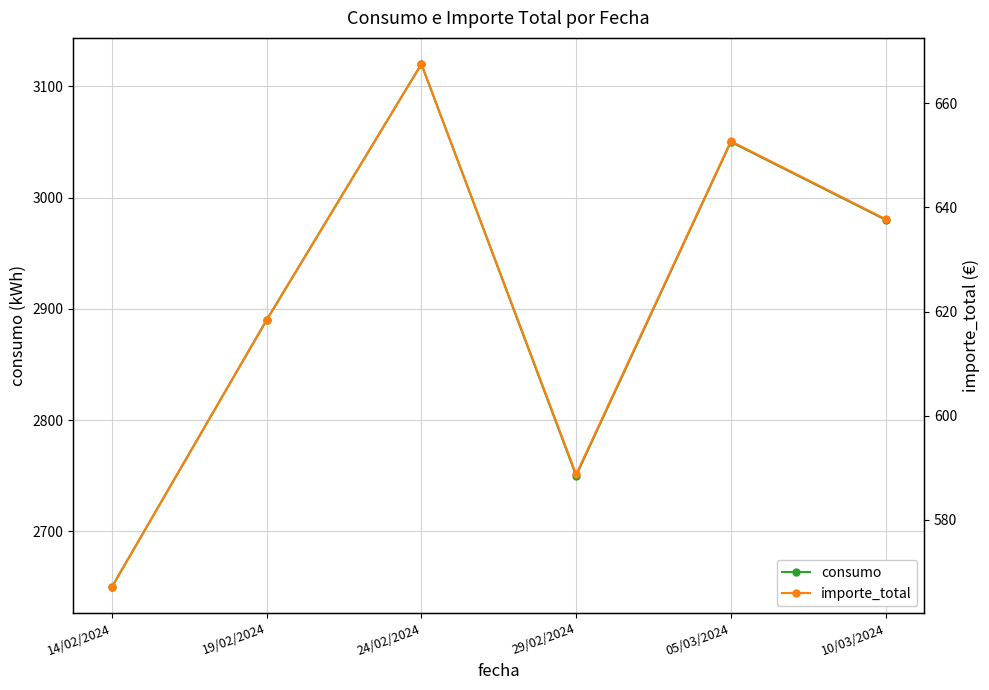

Reading left to right, what are all the values shown in this chart?

consumo: 2650.0	2890.0	3120.0	2750.0	3050.0	2980.0
importe_total: 567.1	618.4	667.5	588.8	652.7	637.7